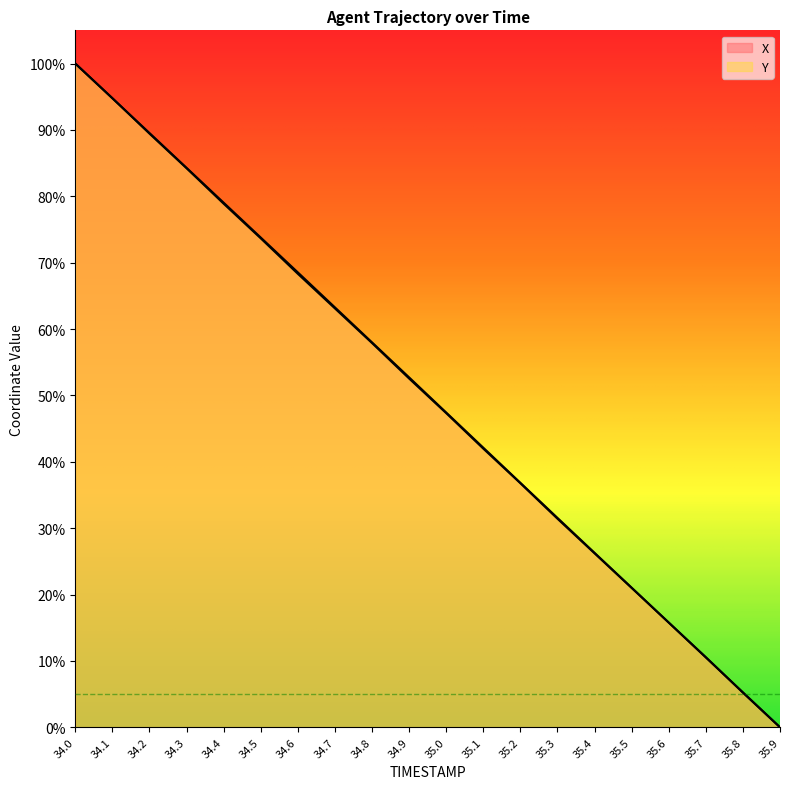

What is the value of the Y point at the 9th from the left?

57.9